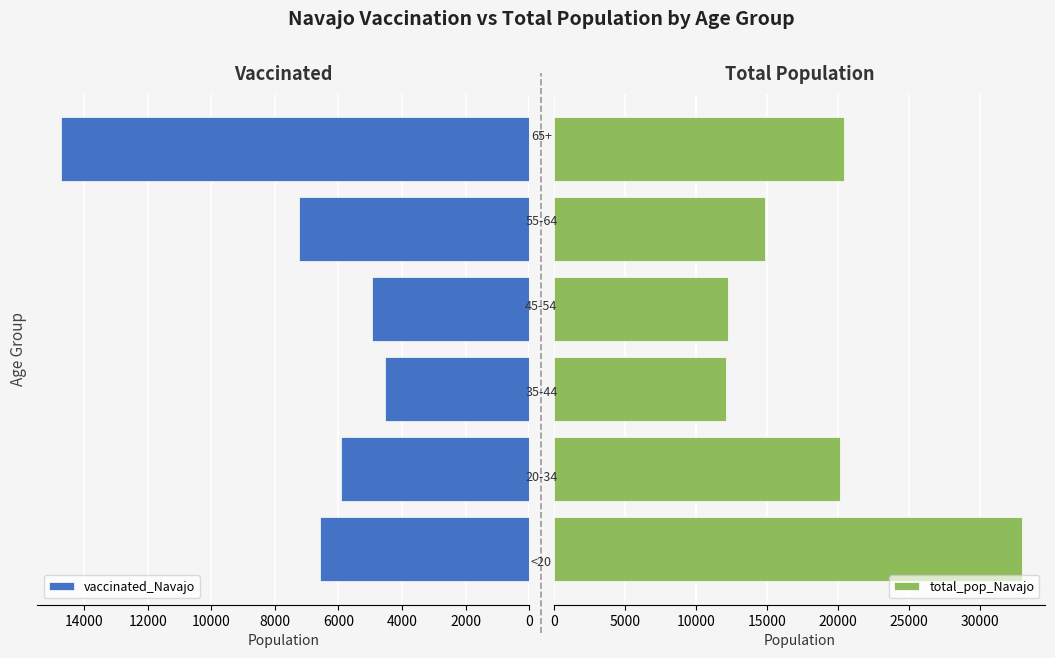

List the series in order of their peak value, highest first.

total_pop_Navajo, vaccinated_Navajo